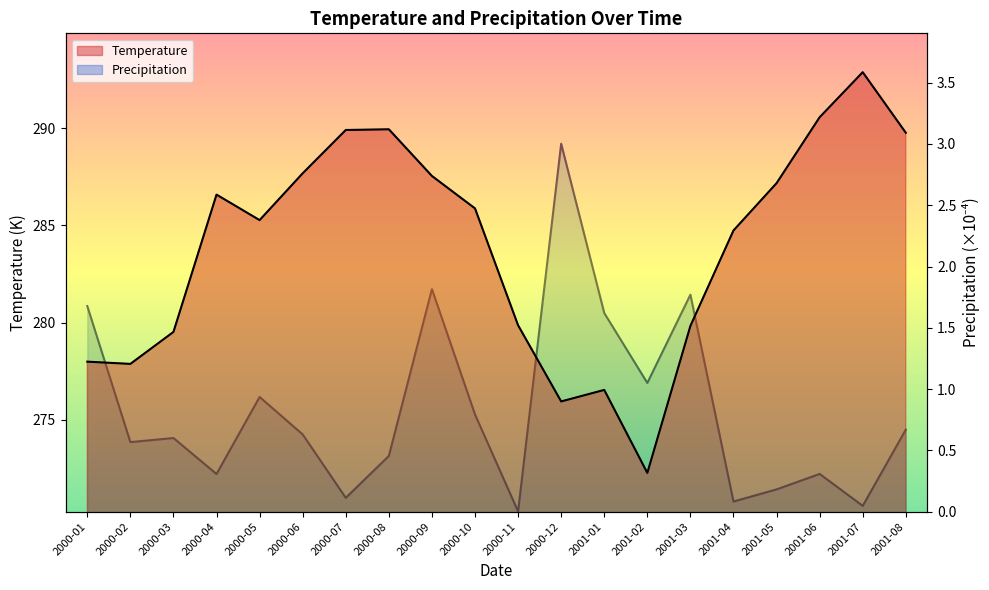

What is the spread (max minus min) of values at 2001-06?

290.3